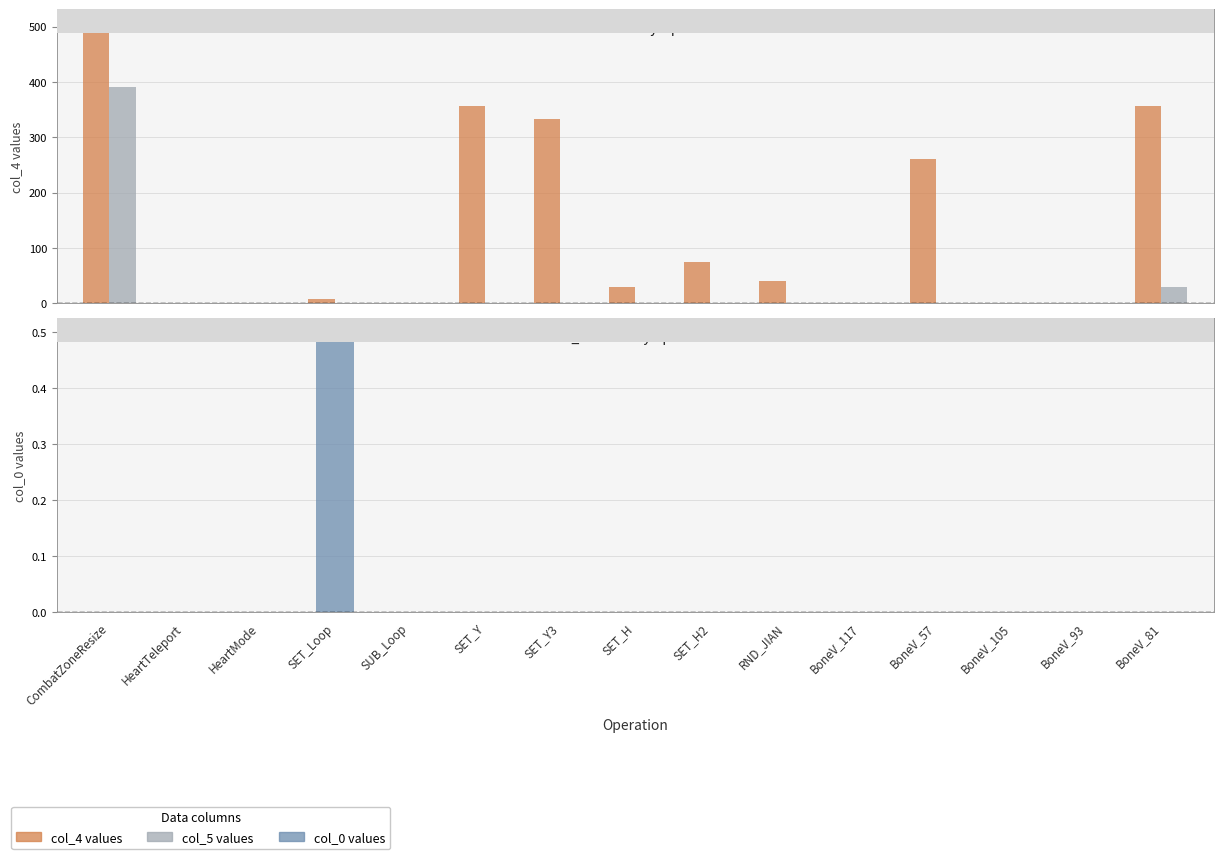

How many groups of bars are there?

15